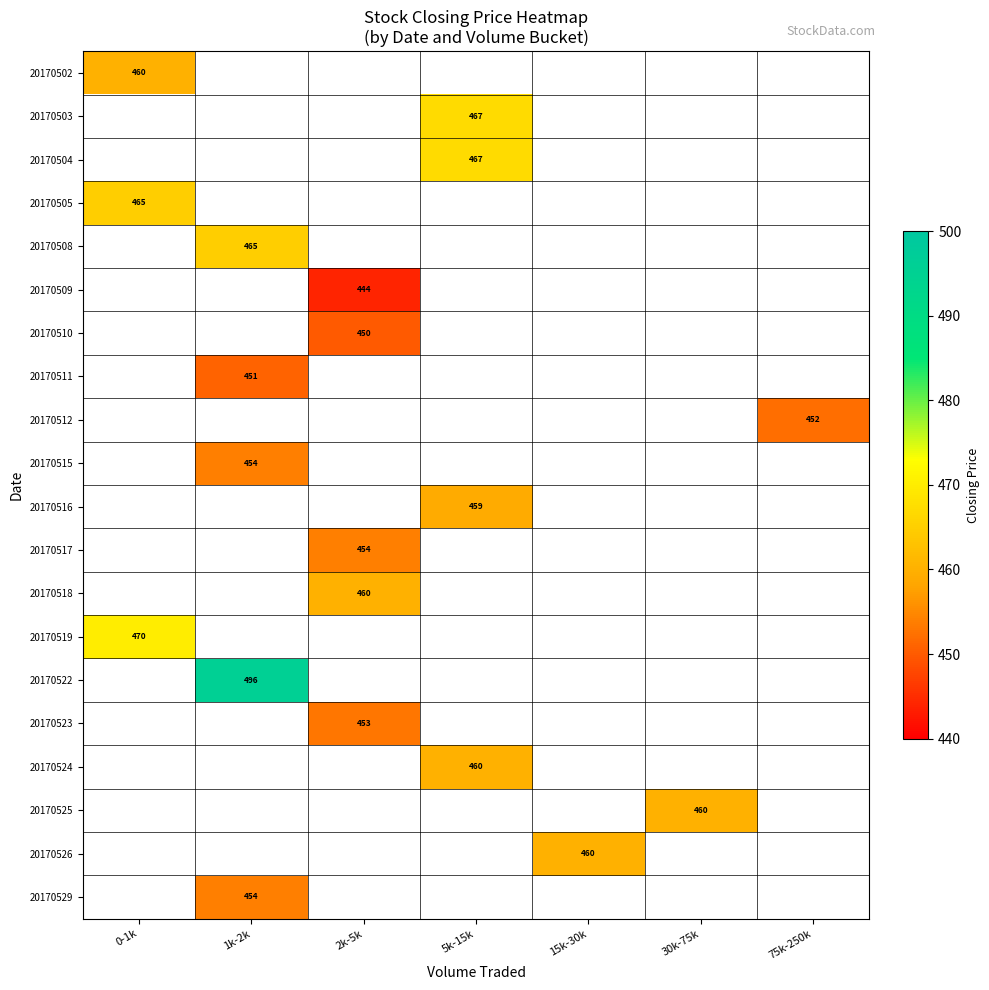

The 20170502 series shows 152 at 0-1k. True or false?

False